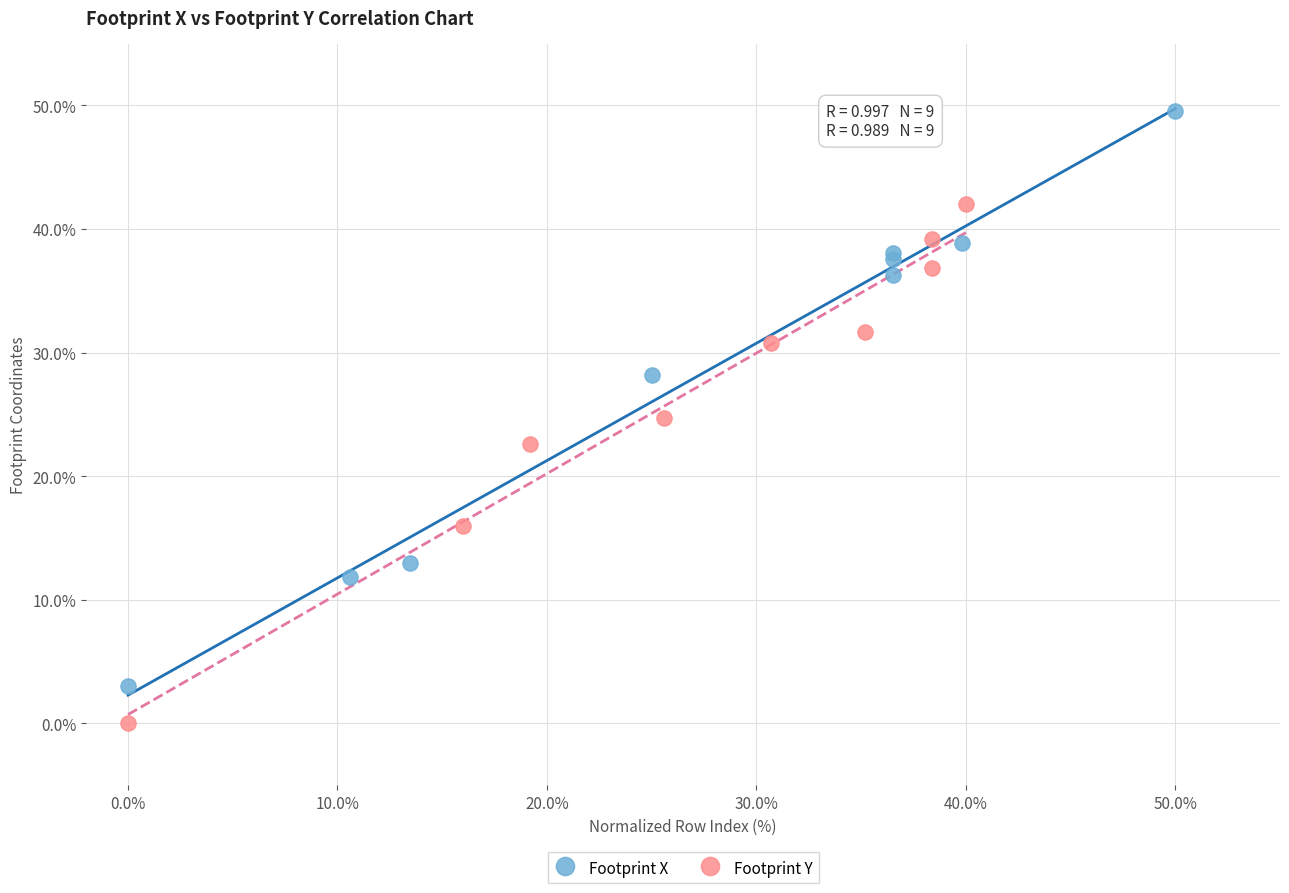

Which series reaches the maximum Y coordinate?

Footprint X